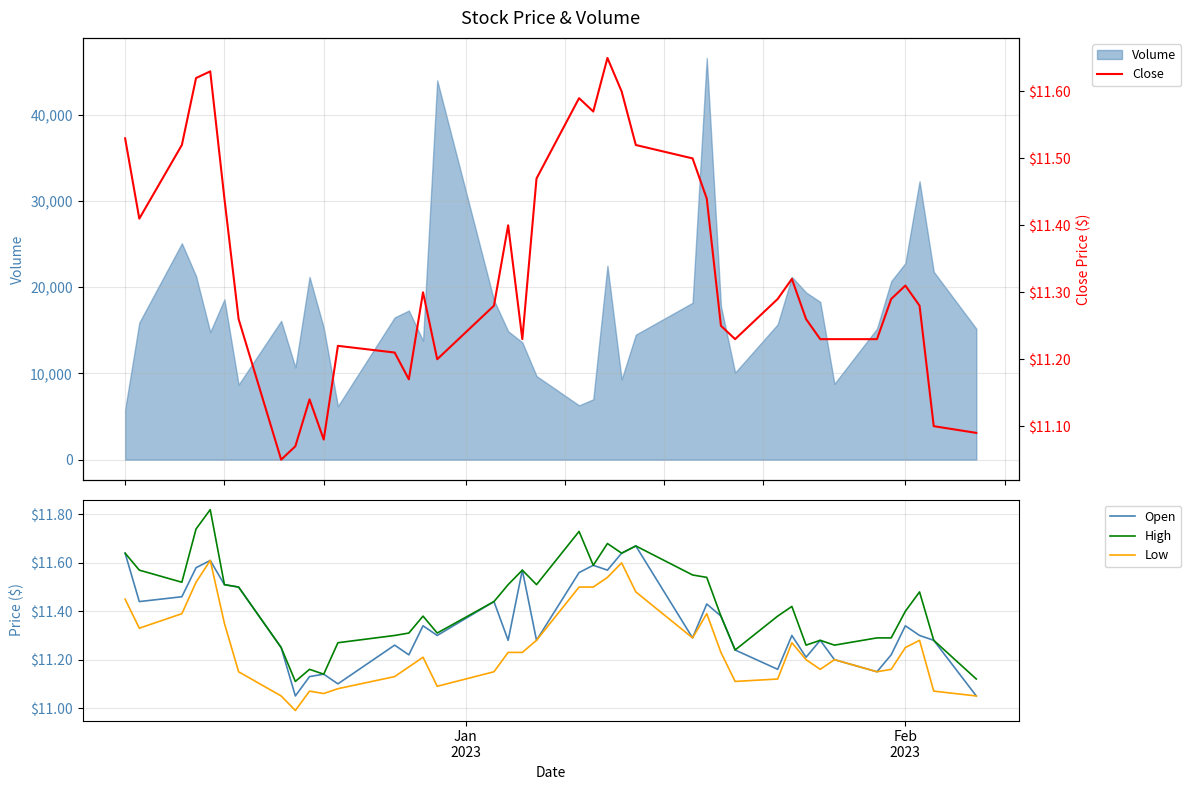

Which series has the largest range (max minus min)?

High